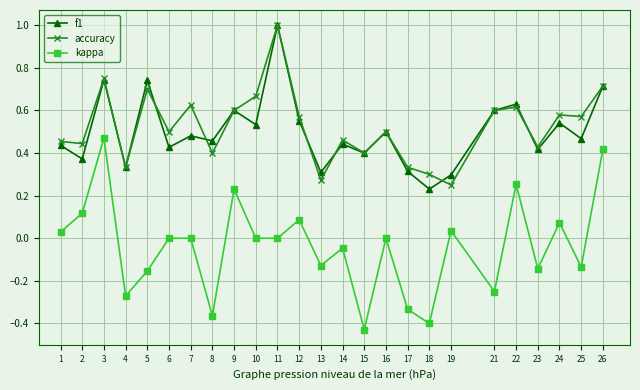

What is the maximum value shown in the chart?

1.0